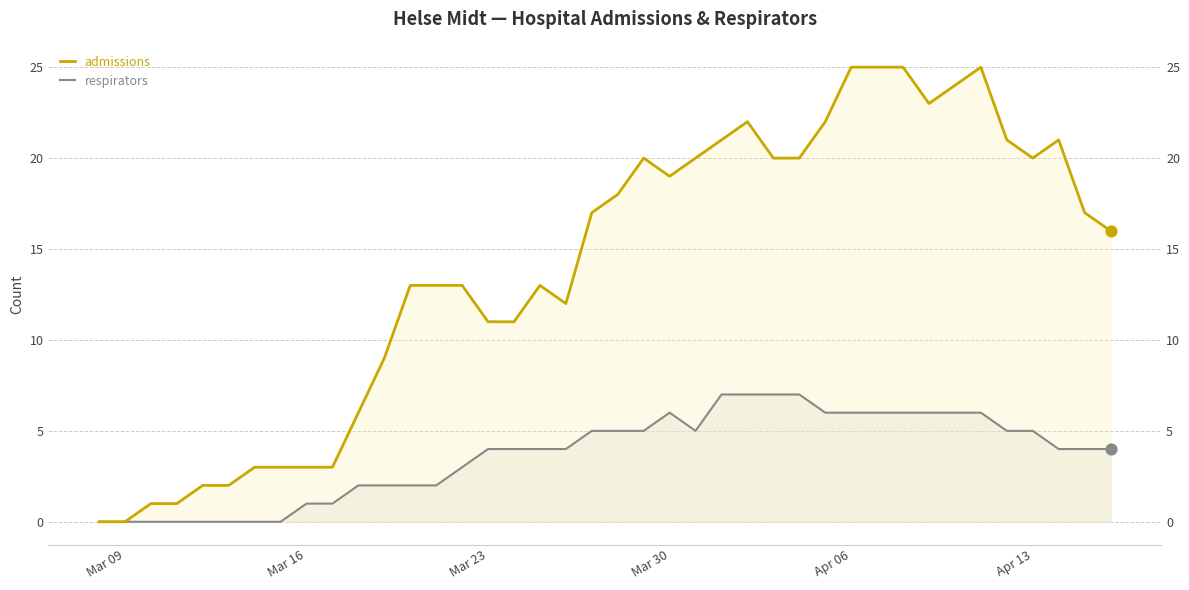

At how many categories does at least one series exceed 6?

29